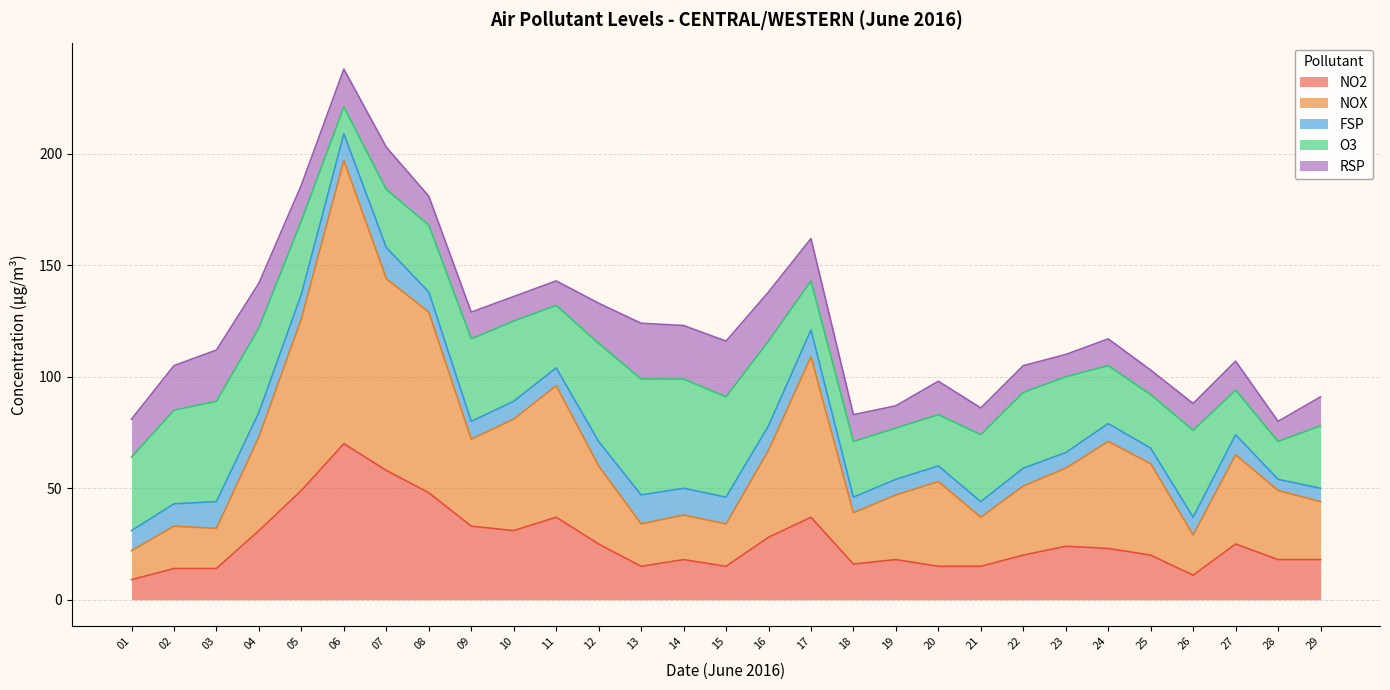

What is the value of the NOX point at the 18th from the left?

23